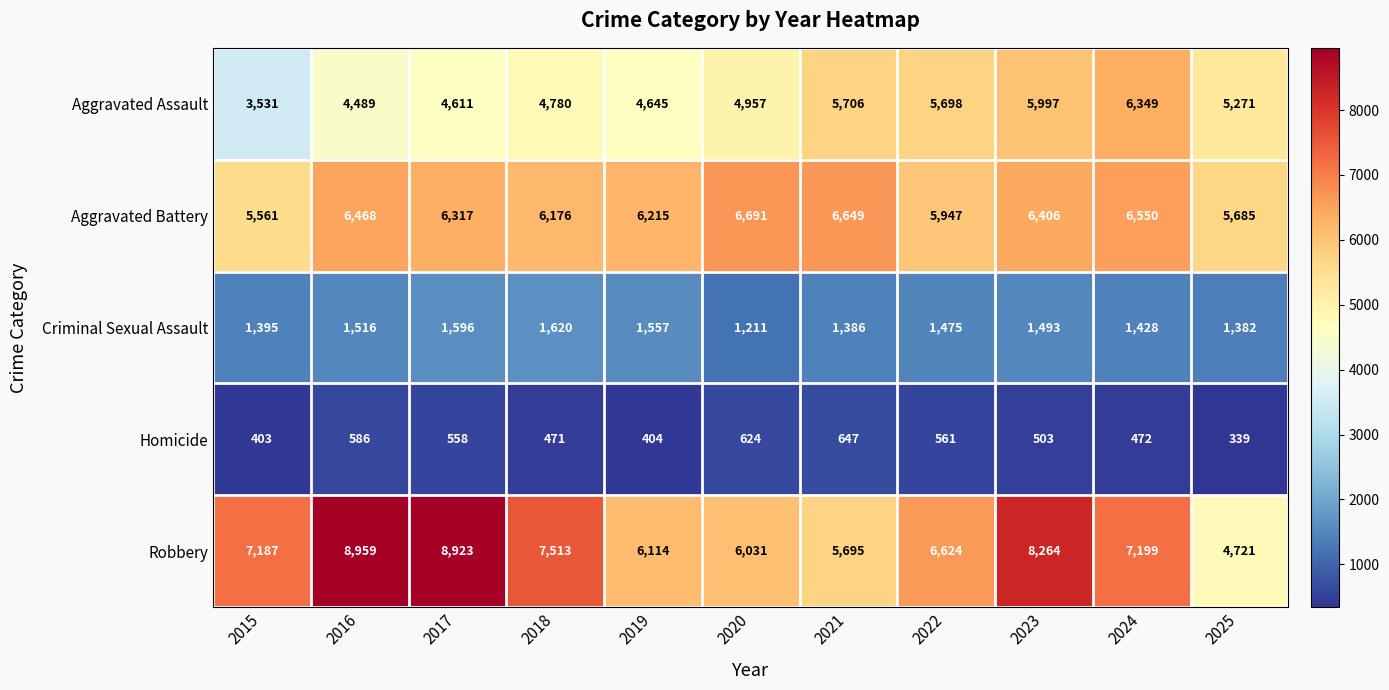

Which series has the largest total across all categories?

Robbery